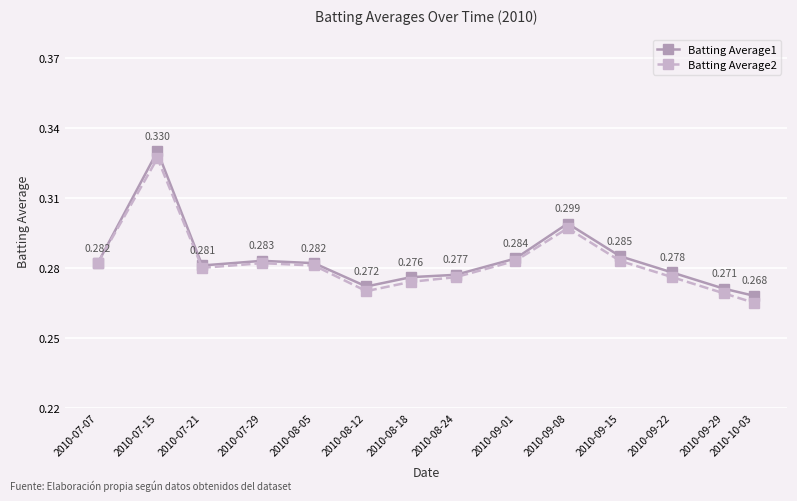

Is the value of Batting Average1 at 2010-09-15 greater than the value of Batting Average2 at 2010-08-12?

Yes